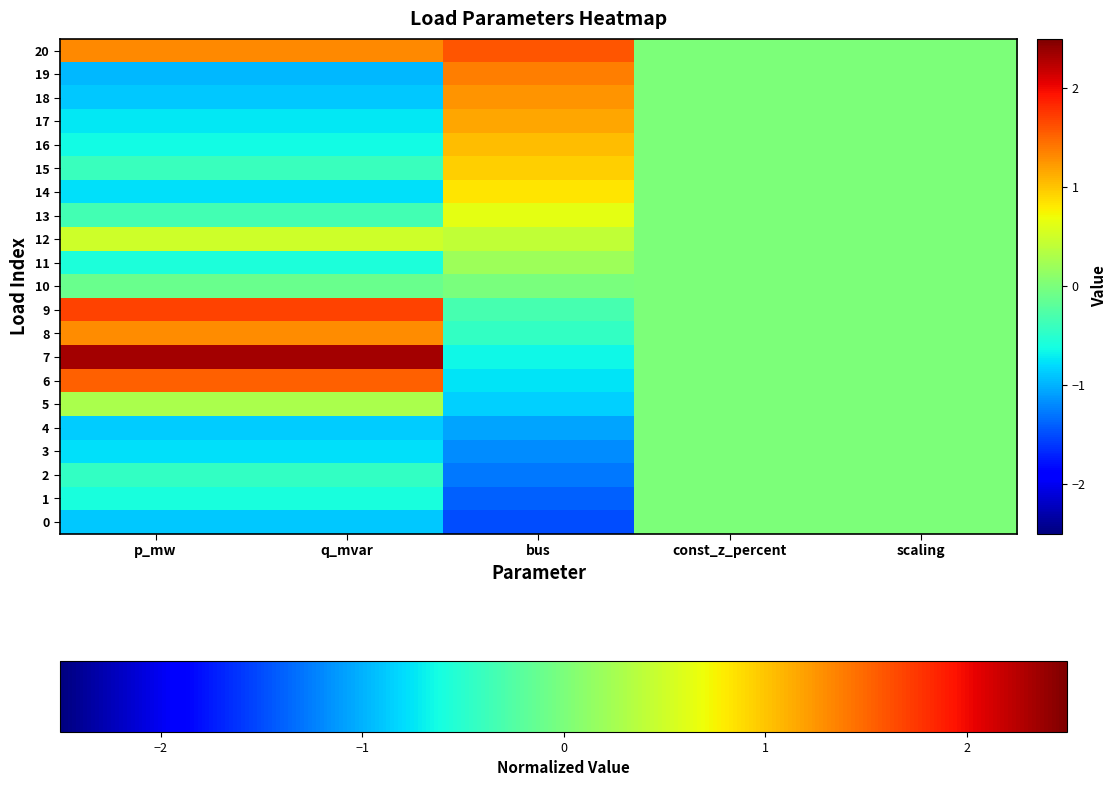

Reading right to left, transcribe all the data shown in this chart.

0: scaling=0.0	const_z_percent=0.0	bus=-1.5	q_mvar=-0.9	p_mw=-0.9
1: scaling=0.0	const_z_percent=0.0	bus=-1.4	q_mvar=-0.6	p_mw=-0.6
2: scaling=0.0	const_z_percent=0.0	bus=-1.3	q_mvar=-0.4	p_mw=-0.4
3: scaling=0.0	const_z_percent=0.0	bus=-1.2	q_mvar=-0.8	p_mw=-0.8
4: scaling=0.0	const_z_percent=0.0	bus=-1.1	q_mvar=-0.9	p_mw=-0.9
5: scaling=0.0	const_z_percent=0.0	bus=-0.9	q_mvar=0.3	p_mw=0.3
6: scaling=0.0	const_z_percent=0.0	bus=-0.8	q_mvar=1.5	p_mw=1.5
7: scaling=0.0	const_z_percent=0.0	bus=-0.6	q_mvar=2.3	p_mw=2.3
8: scaling=0.0	const_z_percent=0.0	bus=-0.4	q_mvar=1.3	p_mw=1.3
9: scaling=0.0	const_z_percent=0.0	bus=-0.3	q_mvar=1.7	p_mw=1.7
10: scaling=0.0	const_z_percent=0.0	bus=-0.0	q_mvar=-0.1	p_mw=-0.1
11: scaling=0.0	const_z_percent=0.0	bus=0.2	q_mvar=-0.6	p_mw=-0.6
12: scaling=0.0	const_z_percent=0.0	bus=0.4	q_mvar=0.5	p_mw=0.5
13: scaling=0.0	const_z_percent=0.0	bus=0.6	q_mvar=-0.3	p_mw=-0.3
14: scaling=0.0	const_z_percent=0.0	bus=0.8	q_mvar=-0.8	p_mw=-0.8
15: scaling=0.0	const_z_percent=0.0	bus=0.9	q_mvar=-0.4	p_mw=-0.4
16: scaling=0.0	const_z_percent=0.0	bus=1.1	q_mvar=-0.6	p_mw=-0.6
17: scaling=0.0	const_z_percent=0.0	bus=1.2	q_mvar=-0.7	p_mw=-0.7
18: scaling=0.0	const_z_percent=0.0	bus=1.3	q_mvar=-0.9	p_mw=-0.9
19: scaling=0.0	const_z_percent=0.0	bus=1.4	q_mvar=-1.0	p_mw=-1.0
20: scaling=0.0	const_z_percent=0.0	bus=1.6	q_mvar=1.3	p_mw=1.3